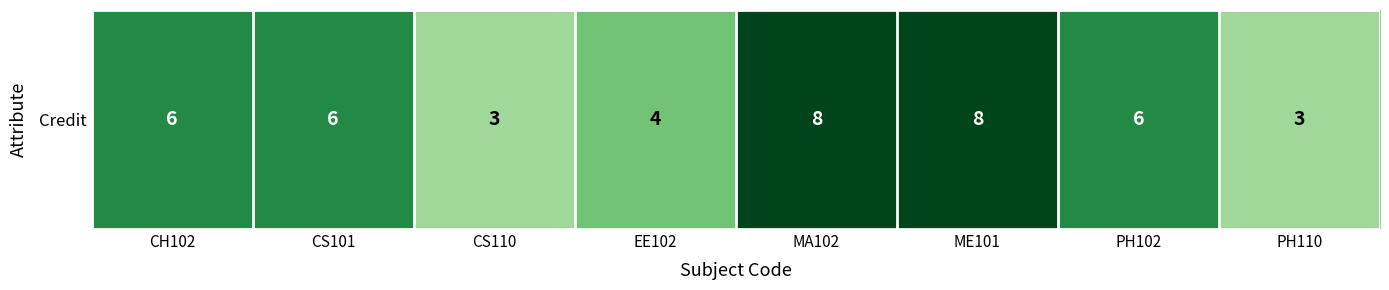

Count the values in the range 4 to 8.

6